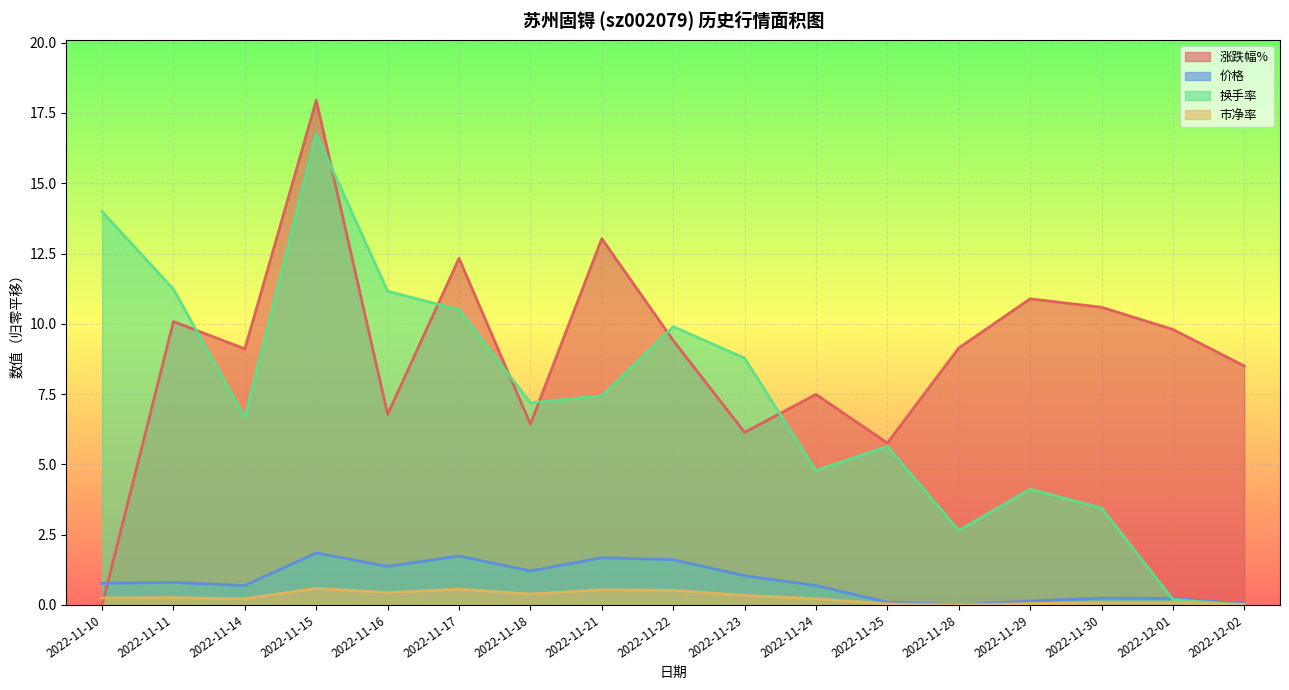

What is the difference between the maximum and minimum values in the 市净率 series?

0.6